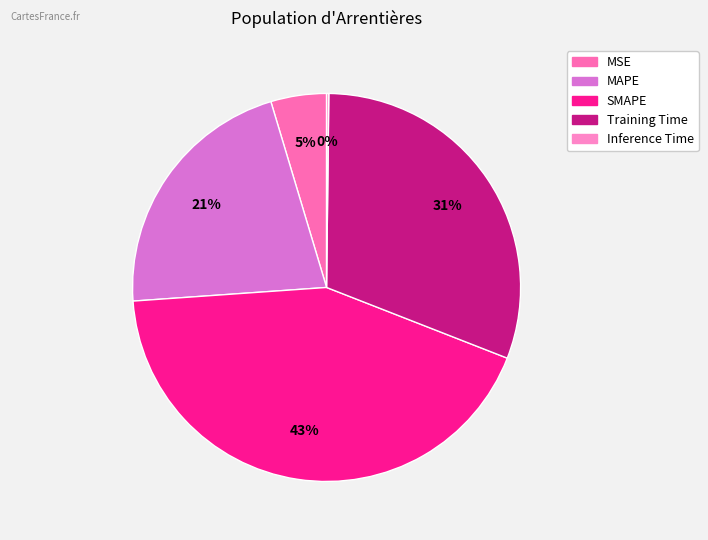

Count the number of slices in the pie.

5